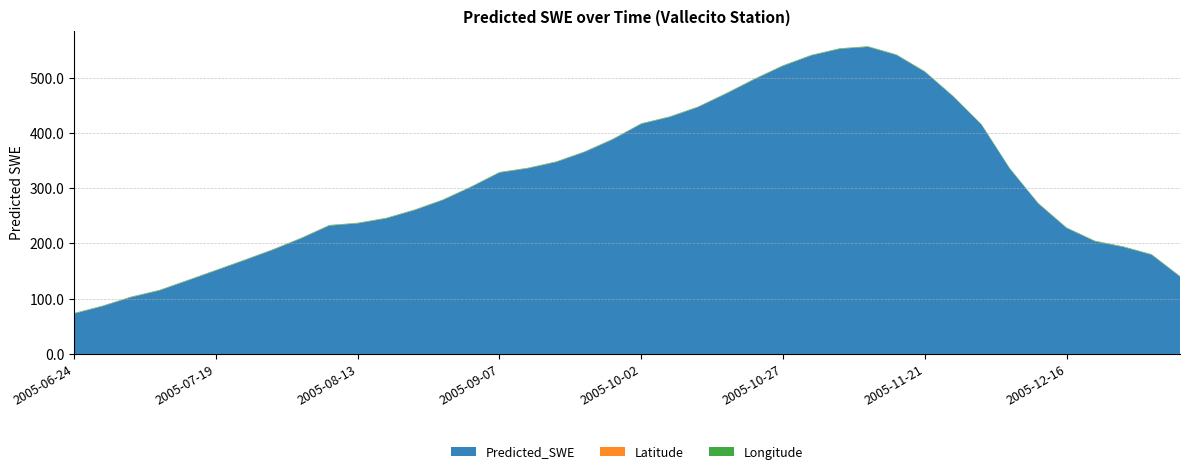

Reading right to left, extract all data points from this chart.

Predicted_SWE: 139.9	179.4	193.5	203.8	227.8	272.1	334.9	414.6	465.8	510.4	540.8	555.5	551.9	540.0	521.1	497.0	470.9	446.4	428.6	416.1	388.1	365.2	347.1	335.7	328.0	301.9	278.2	260.0	245.1	236.2	232.2	208.9	188.1	169.3	151.0	132.7	114.7	102.5	86.3	73.0
Latitude: 0.3	0.3	0.3	0.3	0.3	0.3	0.3	0.3	0.3	0.3	0.3	0.3	0.3	0.3	0.3	0.3	0.3	0.3	0.3	0.3	0.3	0.3	0.3	0.3	0.3	0.3	0.3	0.3	0.3	0.3	0.3	0.3	0.3	0.3	0.3	0.3	0.3	0.3	0.3	0.3
Longitude: 0.8	0.8	0.8	0.8	0.8	0.8	0.8	0.8	0.8	0.8	0.8	0.8	0.8	0.8	0.8	0.8	0.8	0.8	0.8	0.8	0.8	0.8	0.8	0.8	0.8	0.8	0.8	0.8	0.8	0.8	0.8	0.8	0.8	0.8	0.8	0.8	0.8	0.8	0.8	0.8